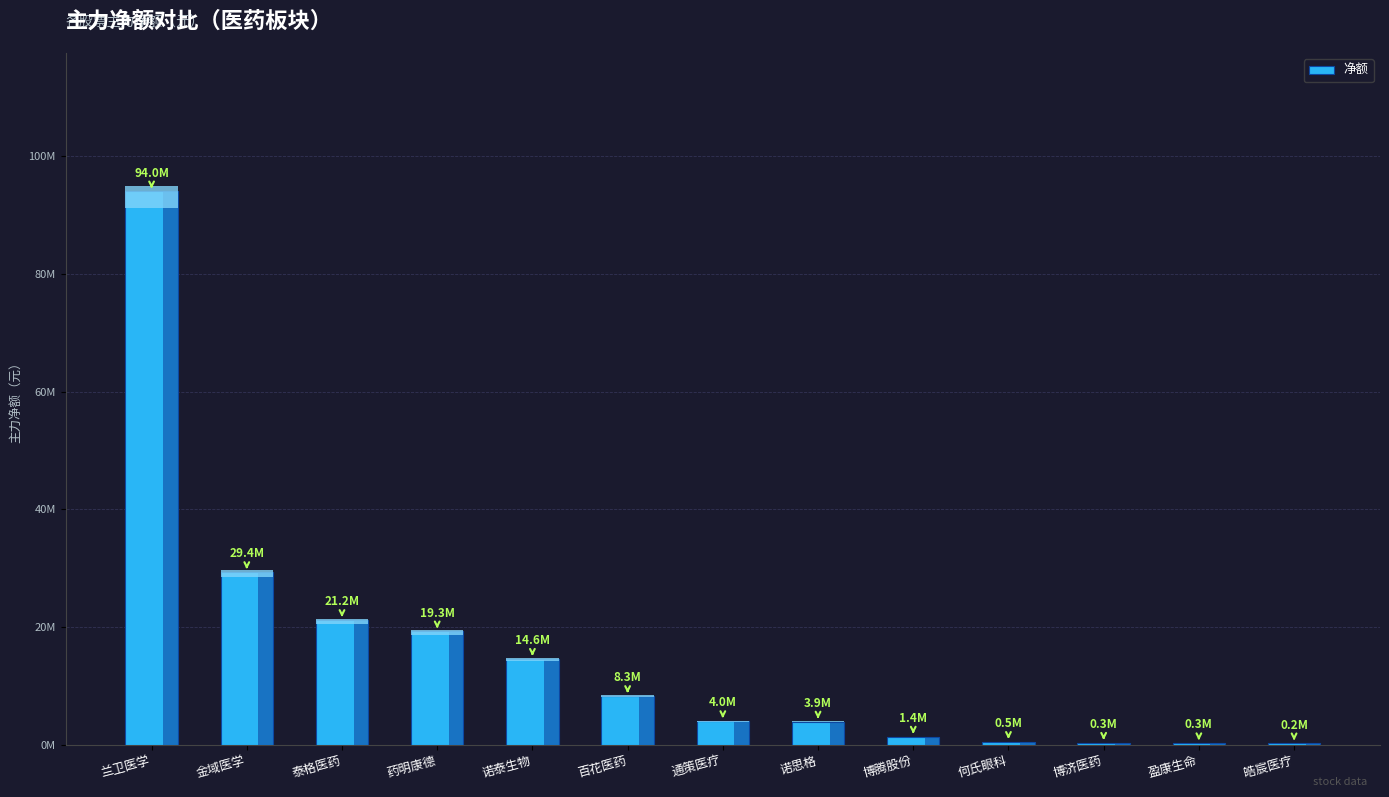

Which label corresponds to the largest value in the chart?

兰卫医学